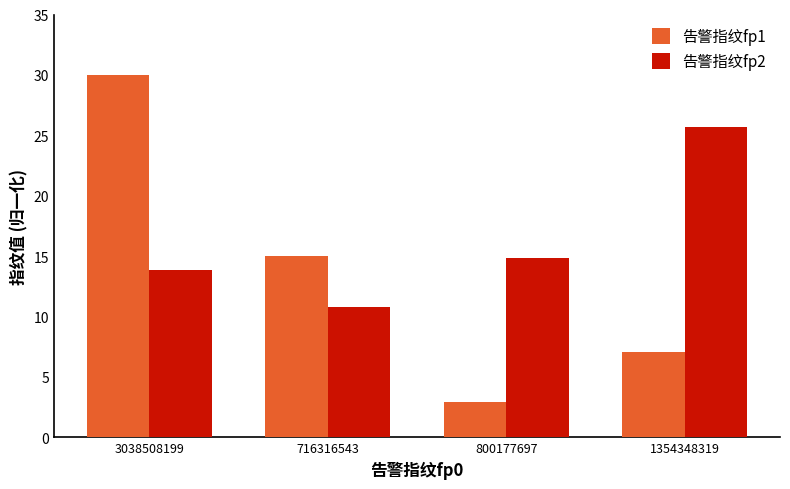

How many data points in 告警指纹fp1 are above 15?

2